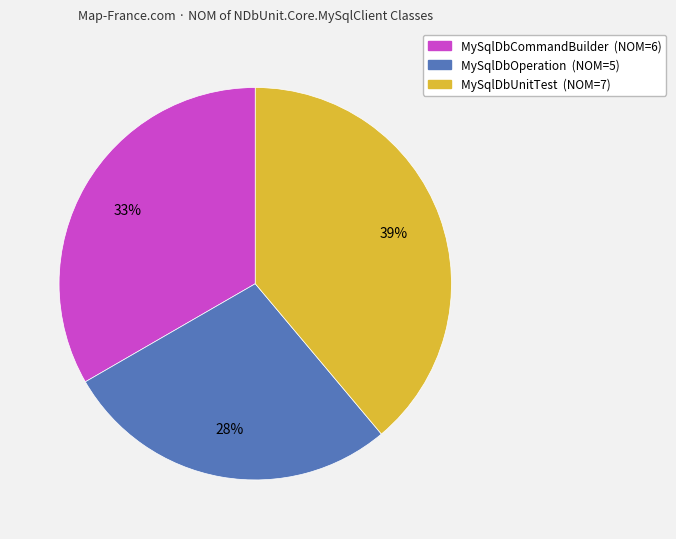

What is the largest slice in the pie chart?

MySqlDbUnitTest